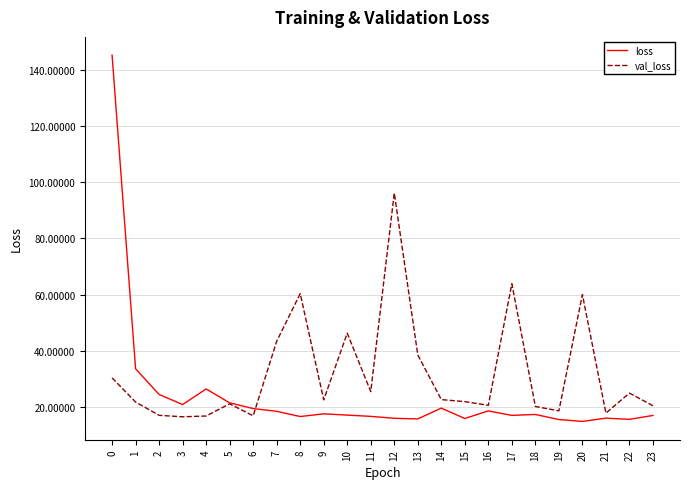

What is the difference between the val_loss values at 3 and 18?

3.7